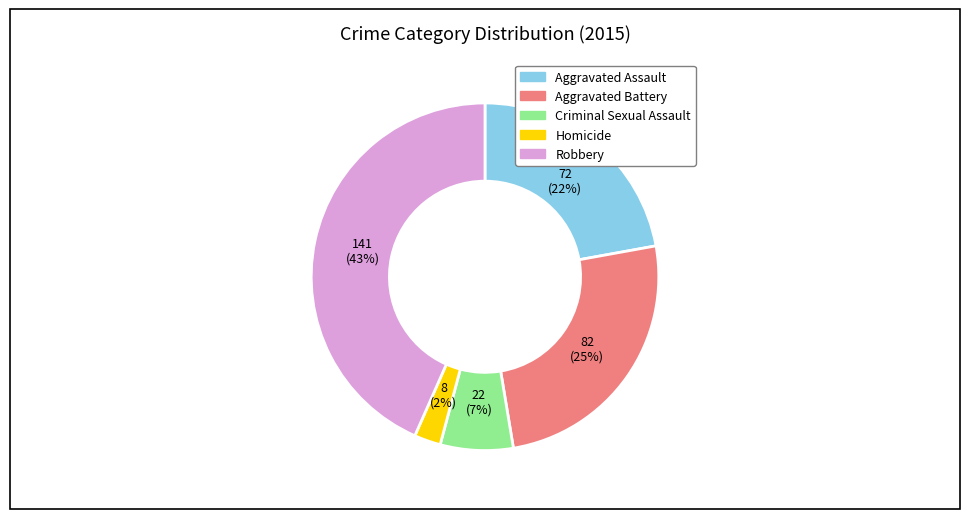

To the nearest percent, what portion does Homicide represent?

2%